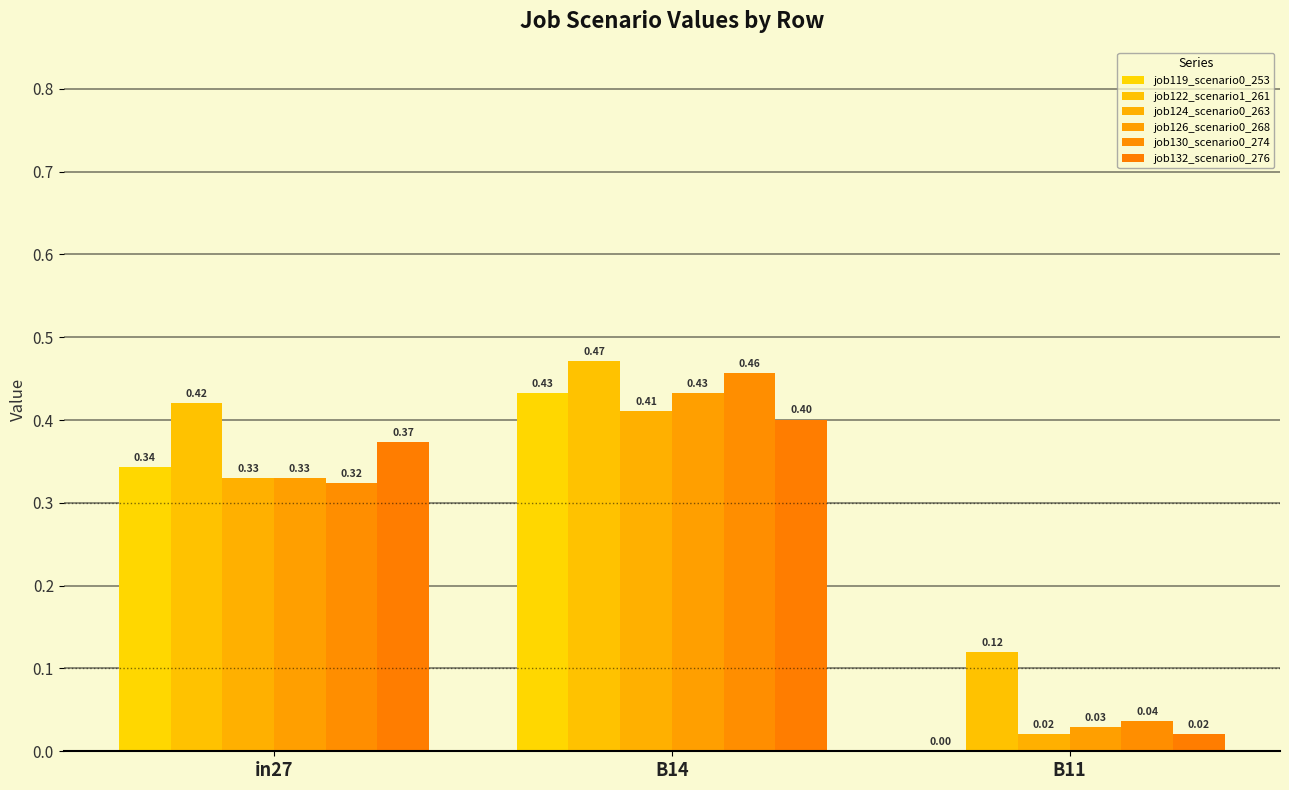

At which category is the sum across all series the highest?

B14